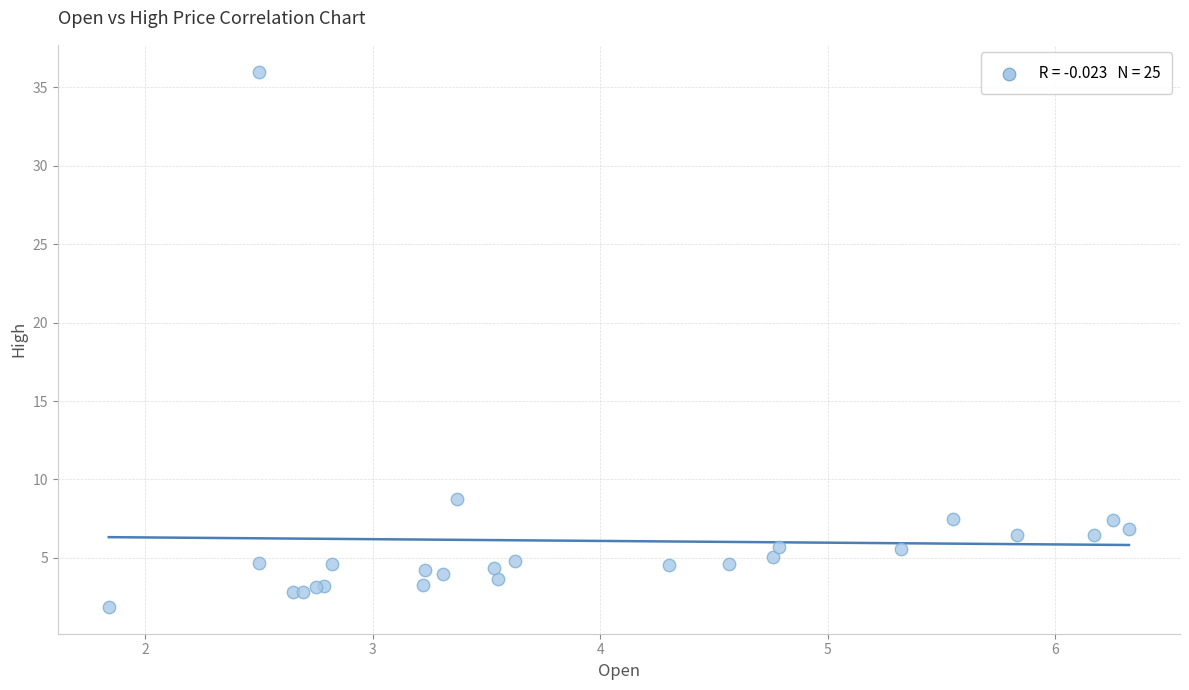

What Y value in the scatter plot is closest to 18?

8.8